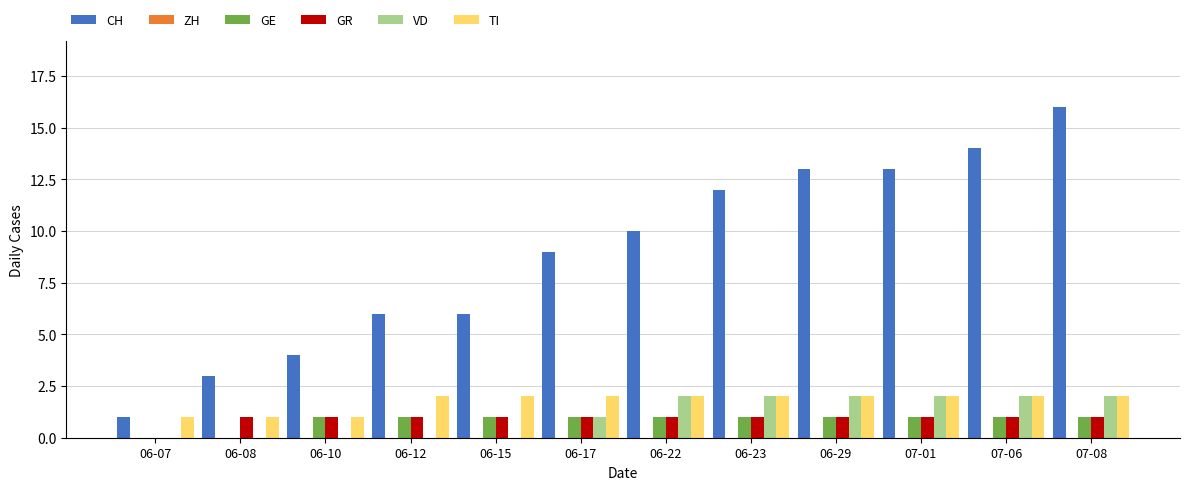

Is it true that VD equals 2 at 06-22?

True